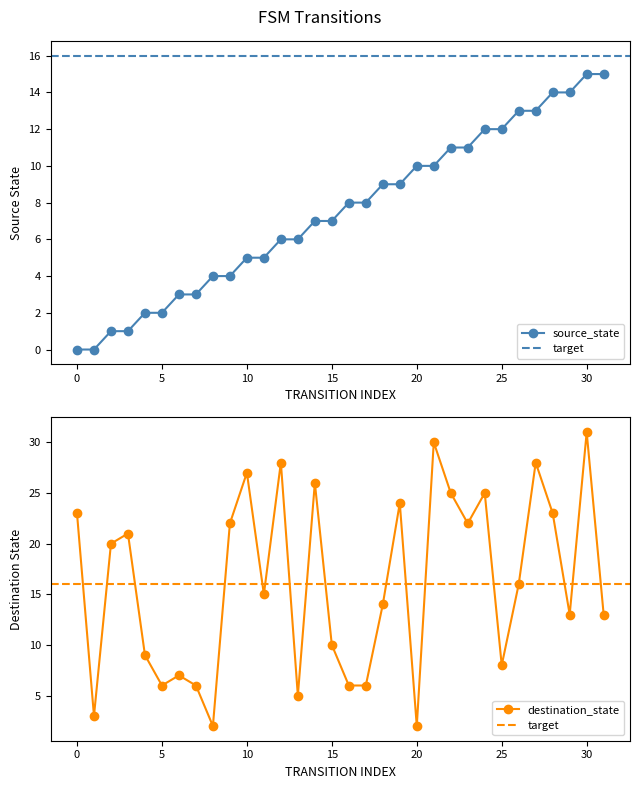

Is the value of source_state at 19 greater than the value of destination_state at 15?

No